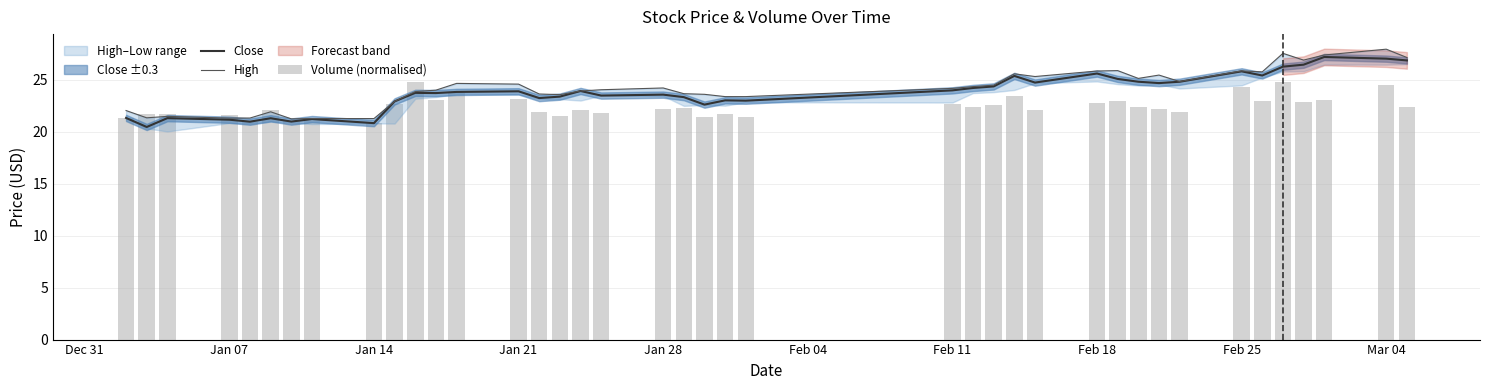

What is the sum of all Close values?

949.0